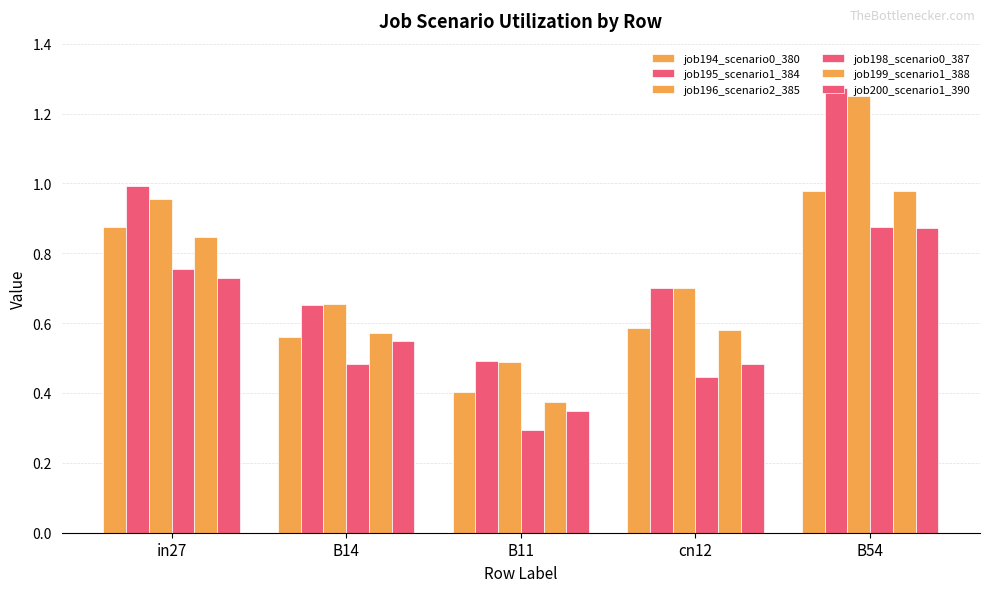

What is the maximum value for job200_scenario1_390?

0.9